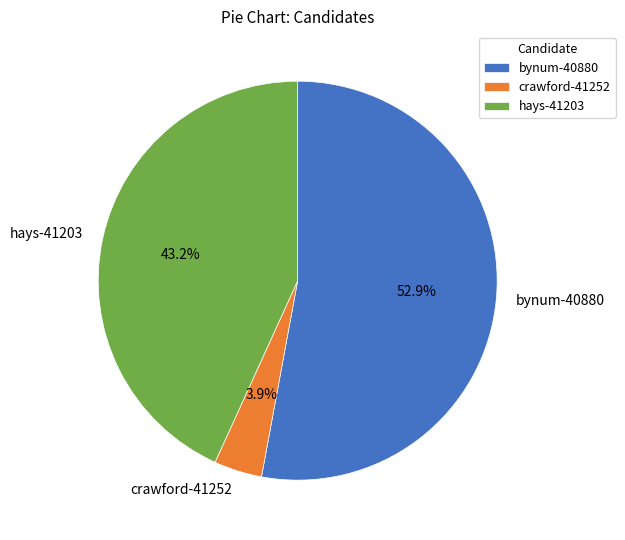

To the nearest percent, what percentage of the pie is hays-41203?

43%